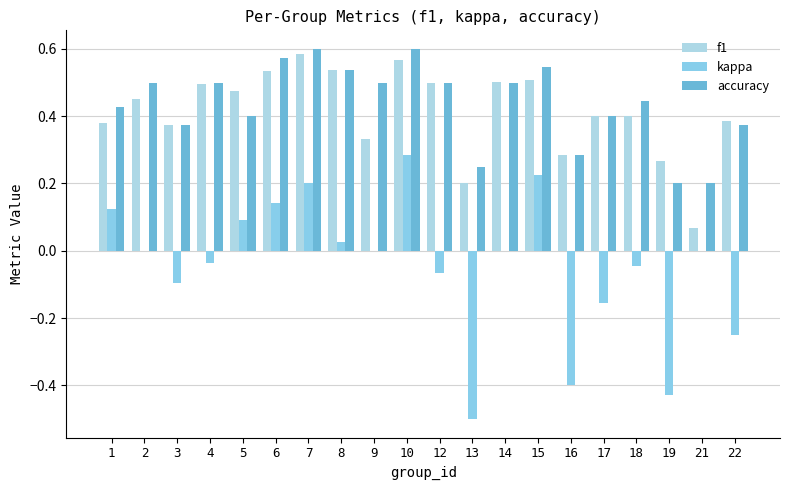

Reading right to left, extract all data points from this chart.

f1: 0.4	0.1	0.3	0.4	0.4	0.3	0.5	0.5	0.2	0.5	0.6	0.3	0.5	0.6	0.5	0.5	0.5	0.4	0.5	0.4
kappa: -0.2	0.0	-0.4	-0.0	-0.2	-0.4	0.2	0.0	-0.5	-0.1	0.3	0.0	0.0	0.2	0.1	0.1	-0.0	-0.1	0.0	0.1
accuracy: 0.4	0.2	0.2	0.4	0.4	0.3	0.5	0.5	0.2	0.5	0.6	0.5	0.5	0.6	0.6	0.4	0.5	0.4	0.5	0.4